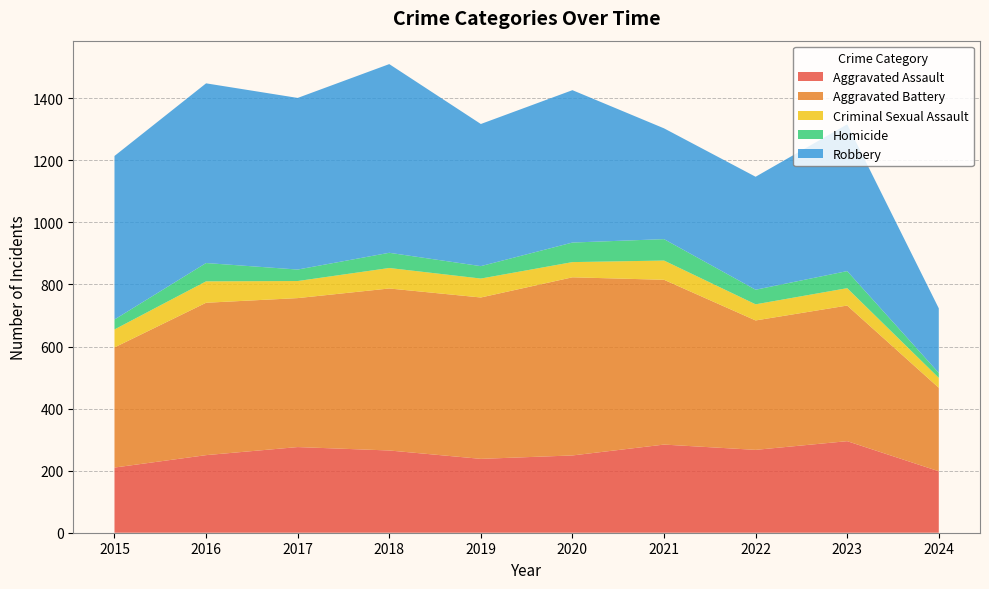

Reading left to right, extract all data points from this chart.

Aggravated Assault: 210	250	276	265	238	249	284	267	295	198
Aggravated Battery: 387	491	480	522	520	574	531	417	437	269
Criminal Sexual Assault: 58	69	55	66	61	49	62	52	56	32
Homicide: 32	59	37	49	40	63	69	47	55	16
Robbery: 527	579	553	608	458	491	357	364	473	208